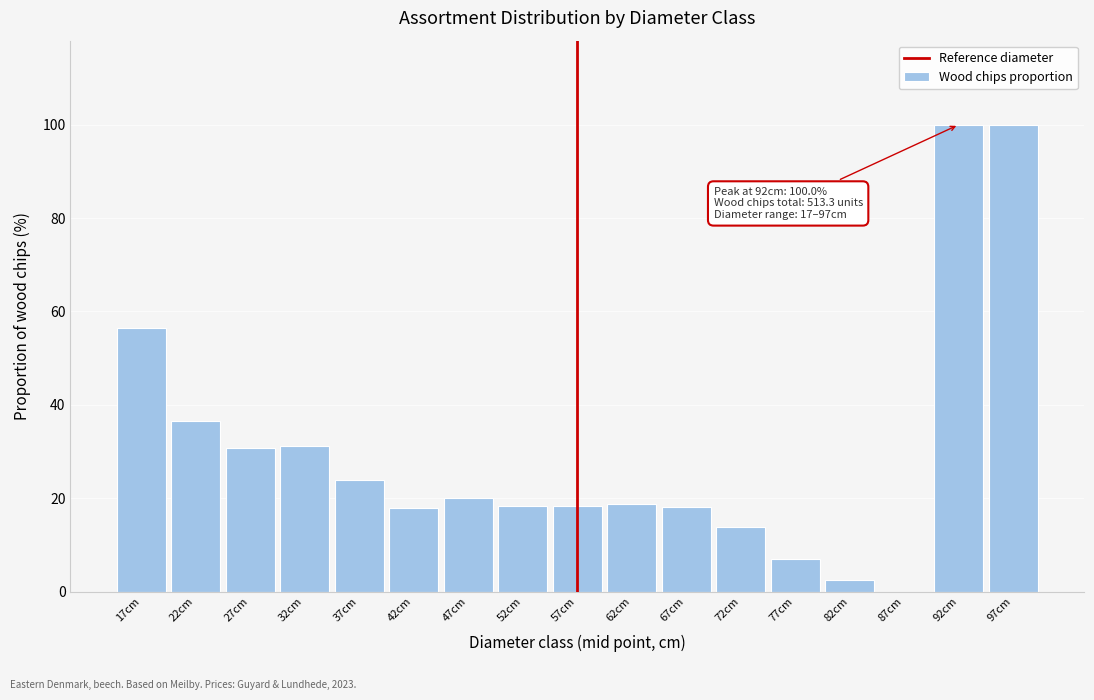

At which label is the value closest to 50?

17cm